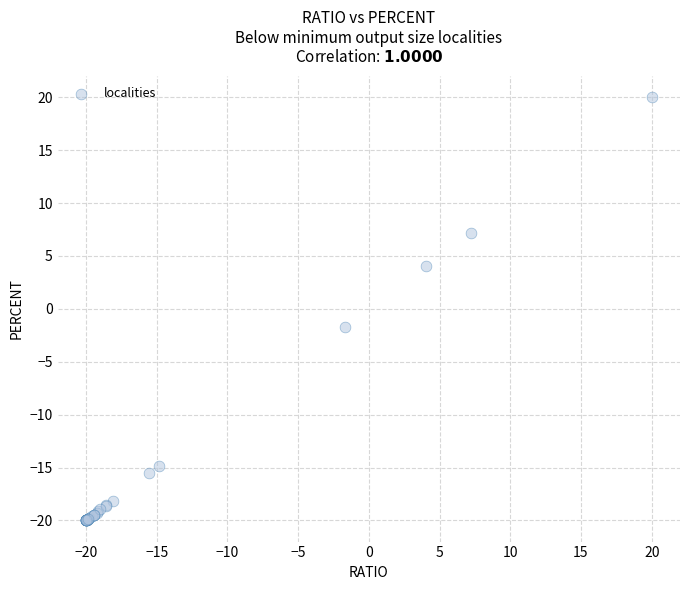

What Y value in the scatter plot is closest to 0?

-1.7